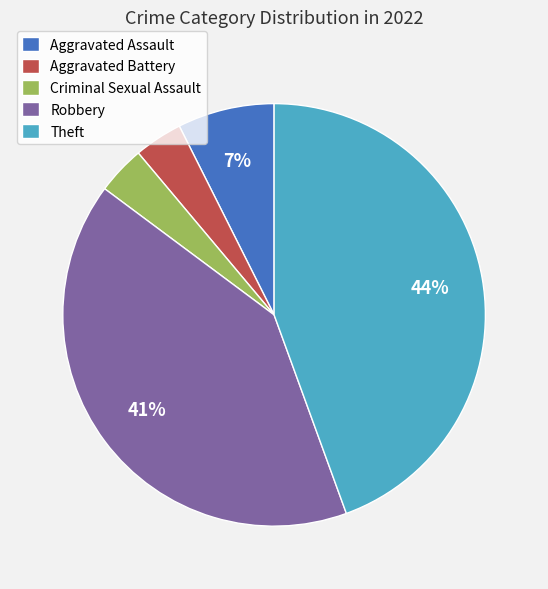

Count the number of slices in the pie.

5